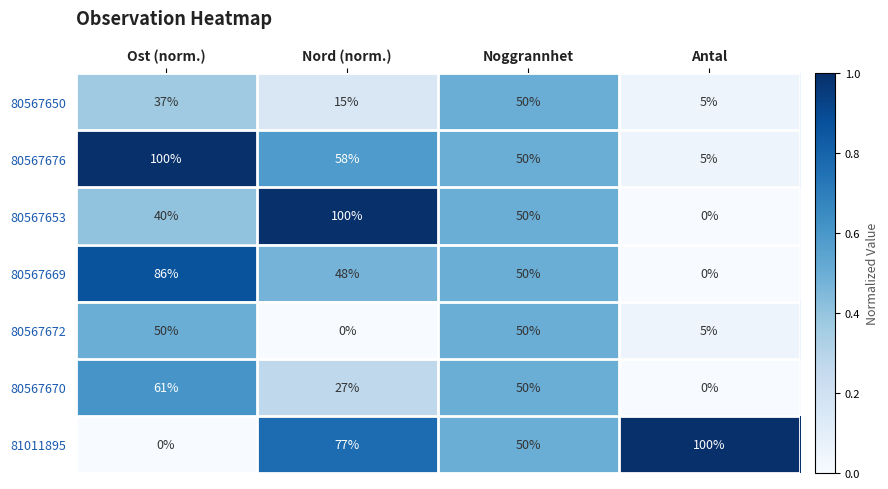

What is the difference between the maximum and minimum values in the 80567653 series?

100